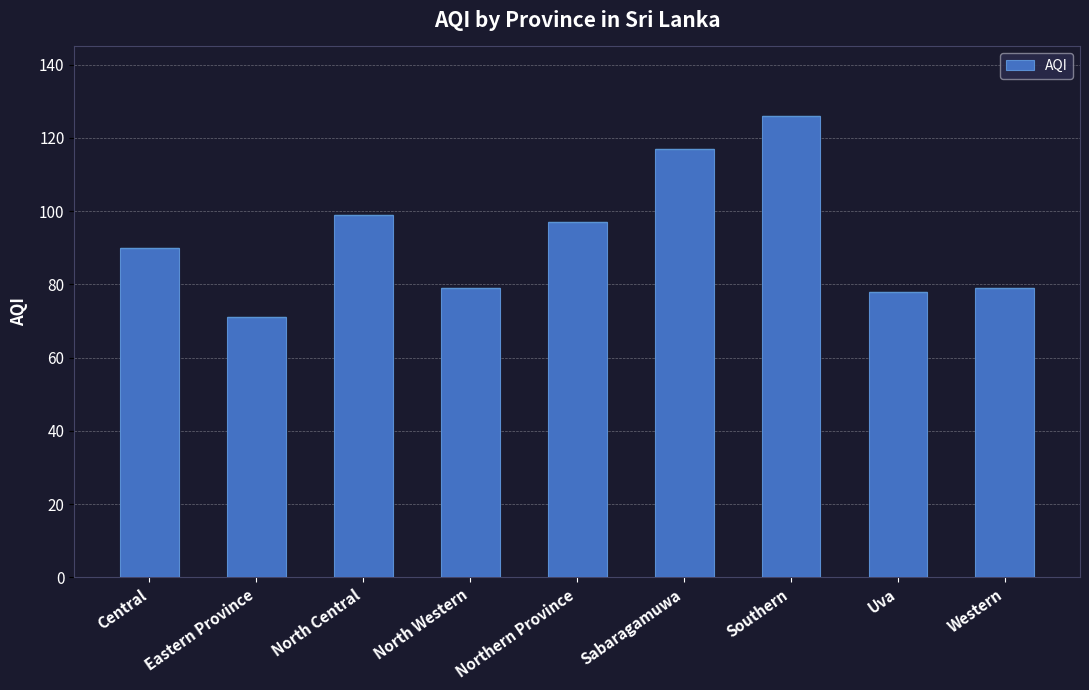

What position from the left is Western?

9